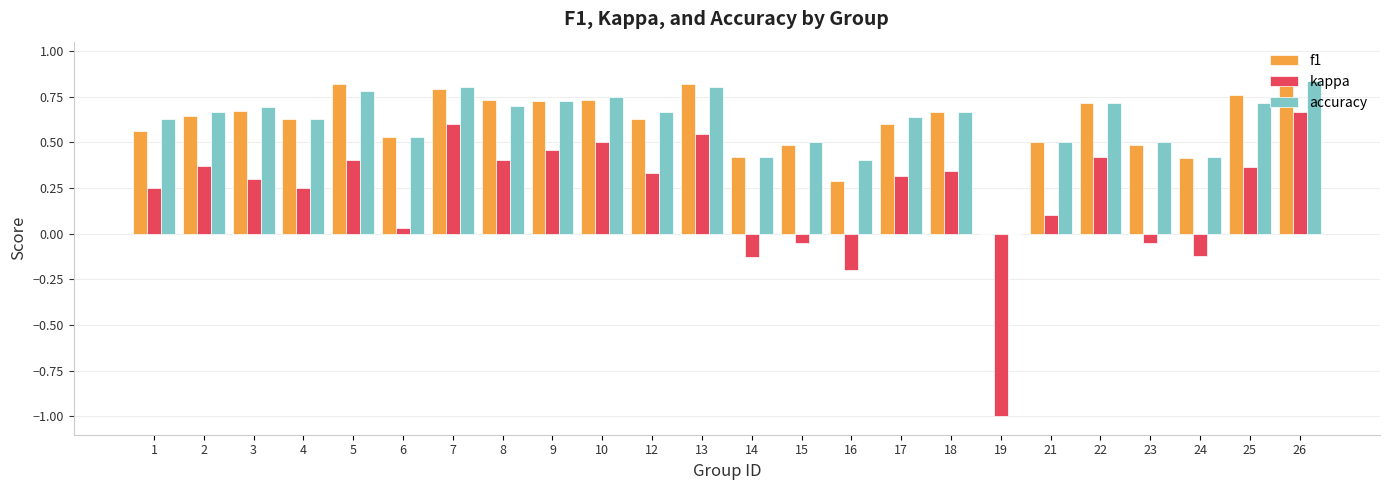

Where does the kappa series first go above 0?

1